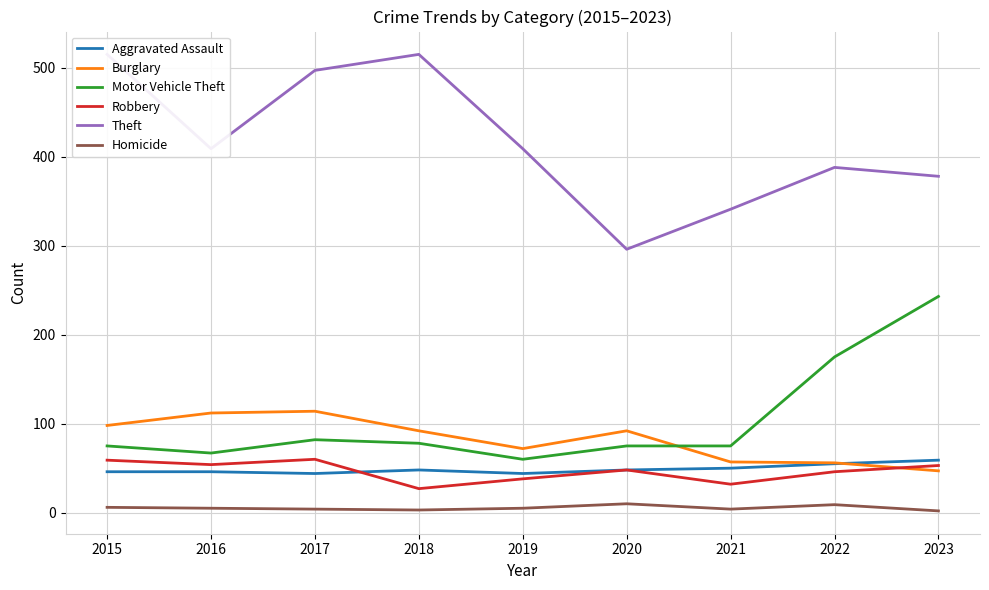

How many values in the Aggravated Assault series are below 48?

4